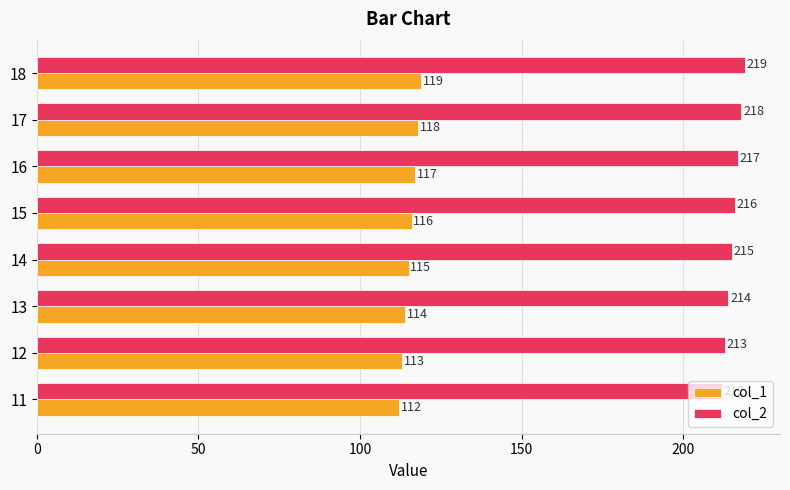

What is the total value across all series at 13?

328